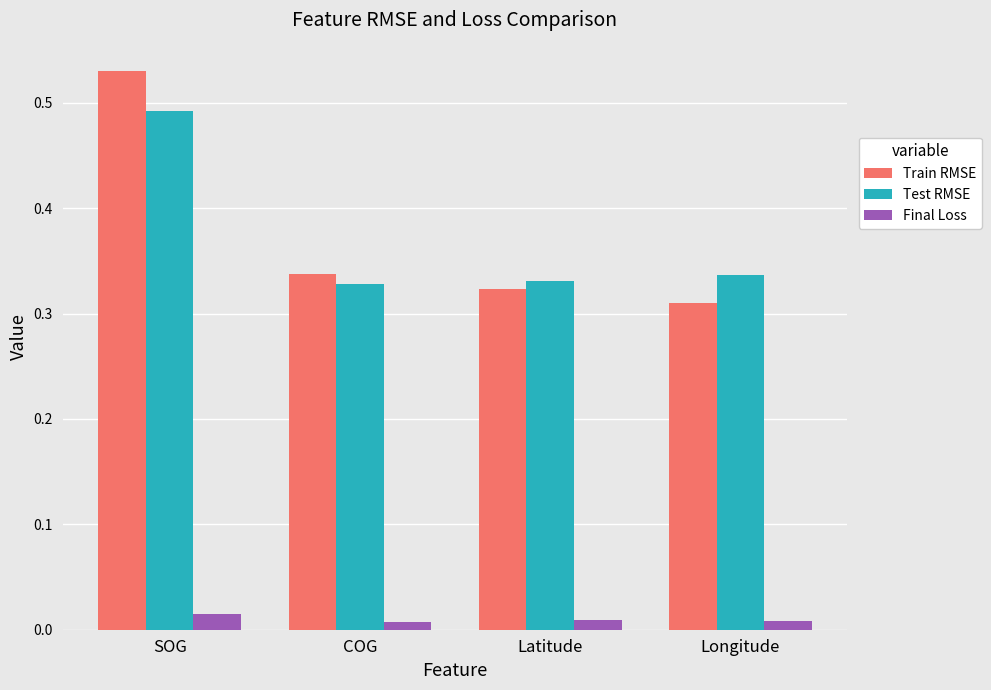

At Longitude, list the series in order from largest to smallest.

Test RMSE, Train RMSE, Final Loss